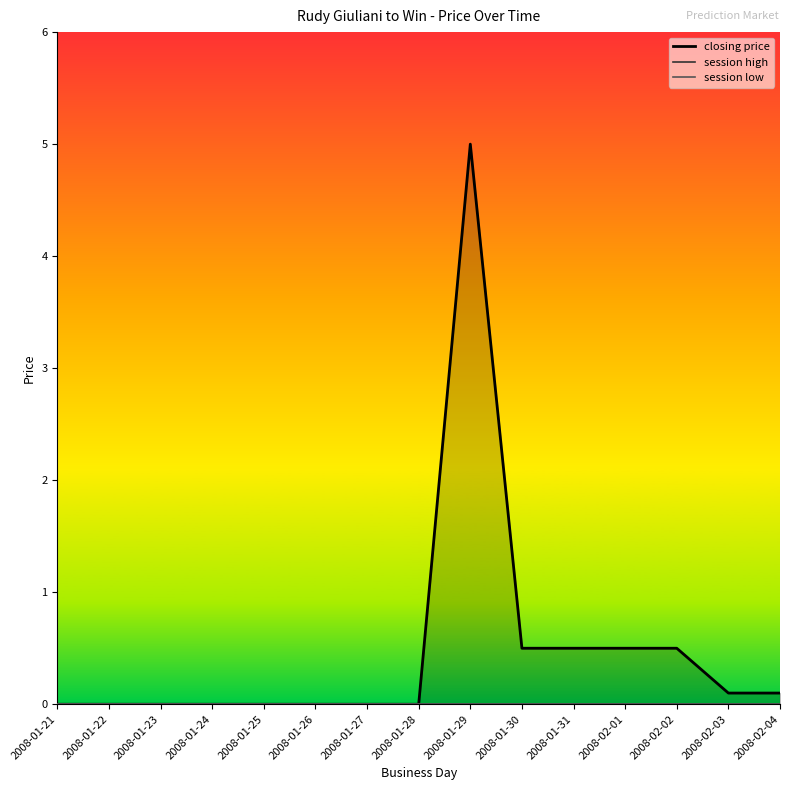

Rank the series at 2008-01-31 from highest to lowest value.

closing price, session high, session low